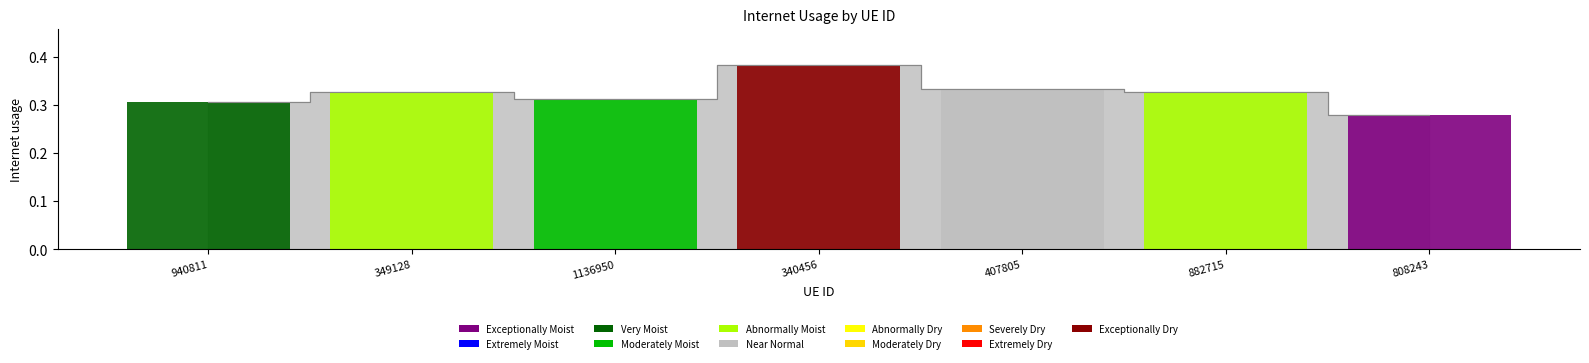

What position from the right is 407805?

3